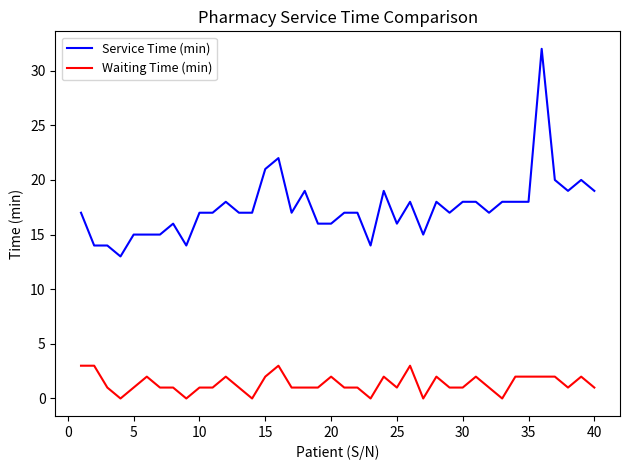

Which series has the largest range (max minus min)?

Service Time (min)